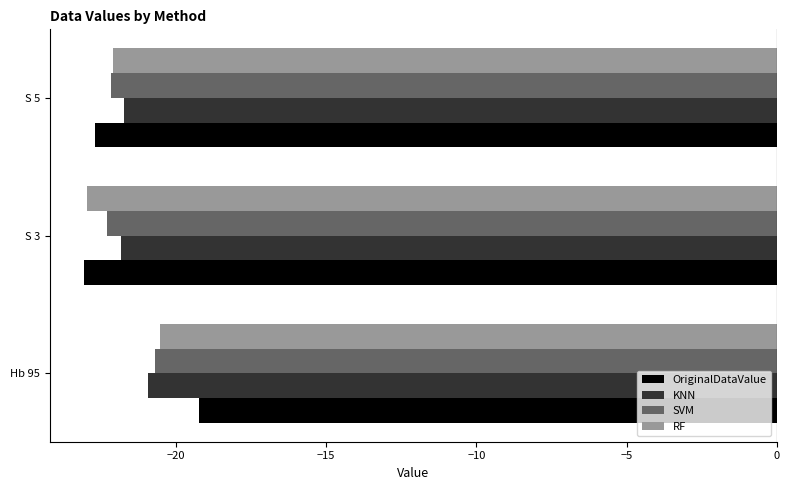

Between Hb 95 and S 5, which series saw the biggest shift?

OriginalDataValue